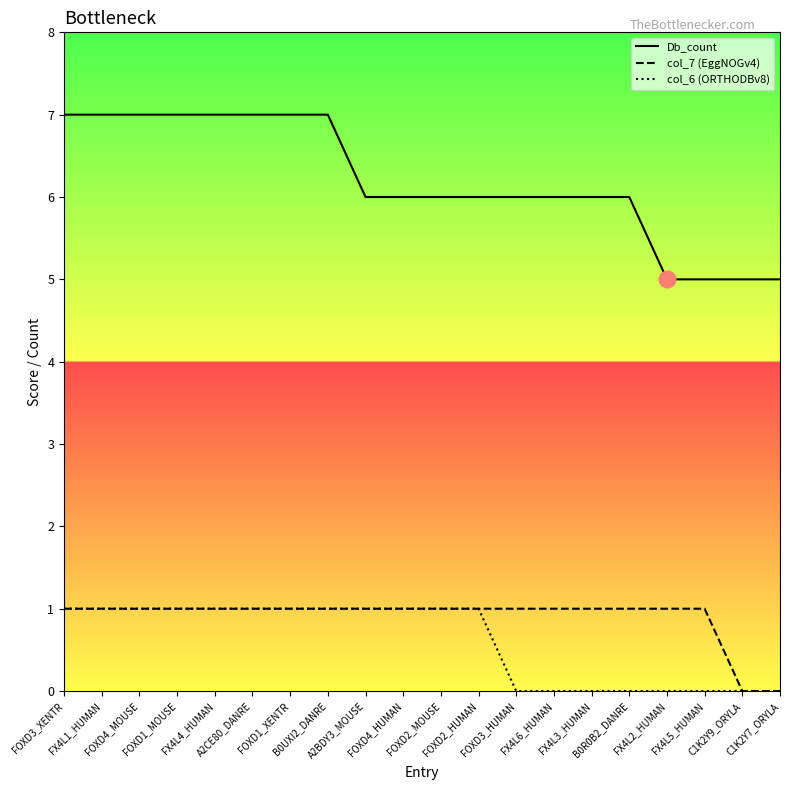

Which series has the largest range (max minus min)?

Db_count